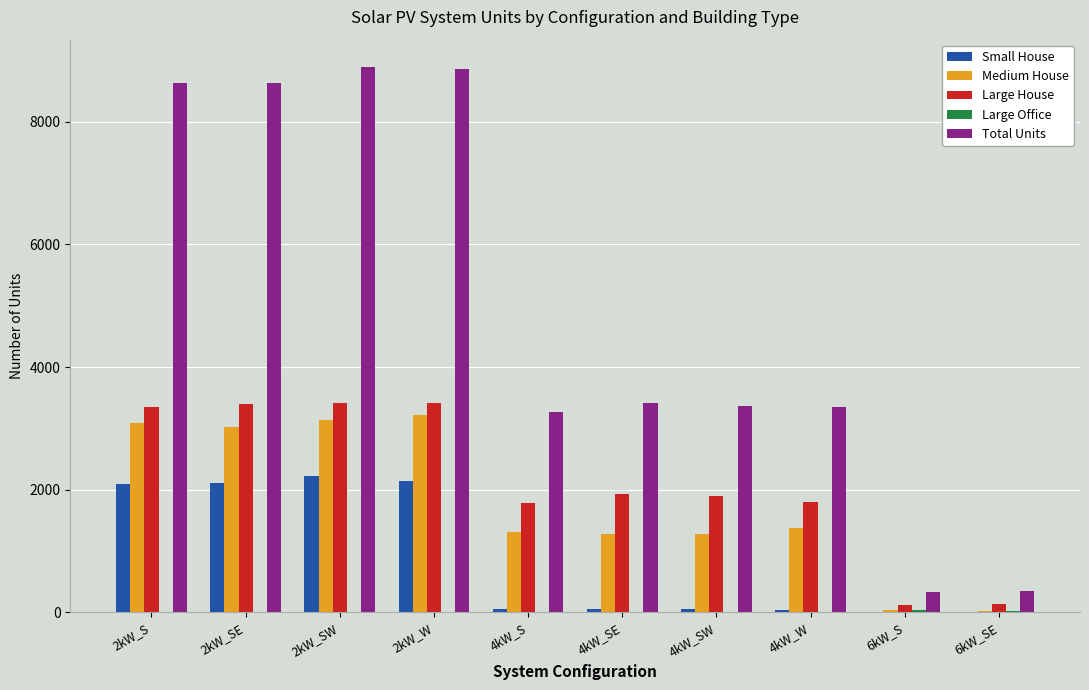

Which series has the largest total across all categories?

Total Units